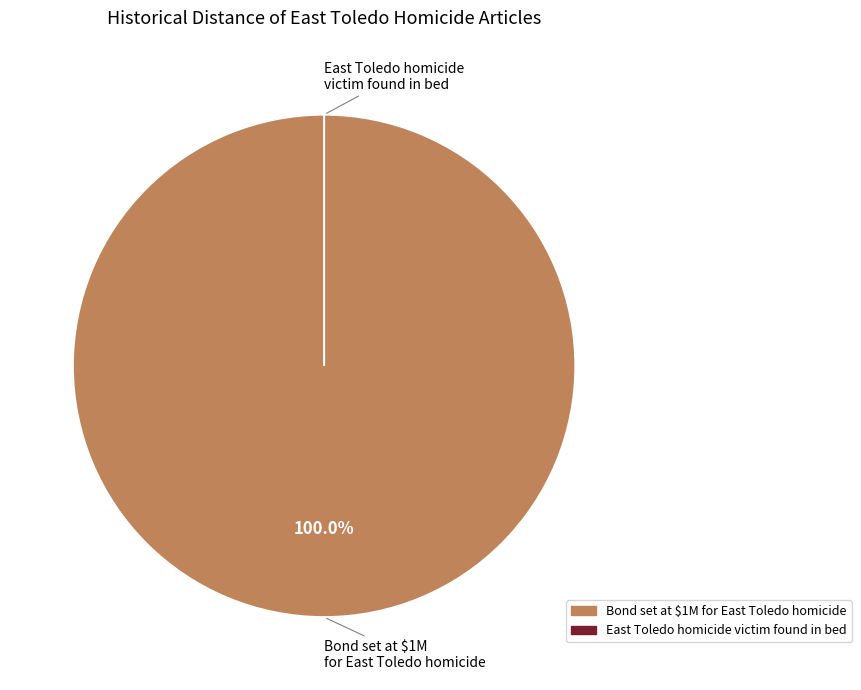

Between East Toledo homicide victim found in bed and Bond set at $1M for East Toledo homicide, which is larger?

Bond set at $1M for East Toledo homicide